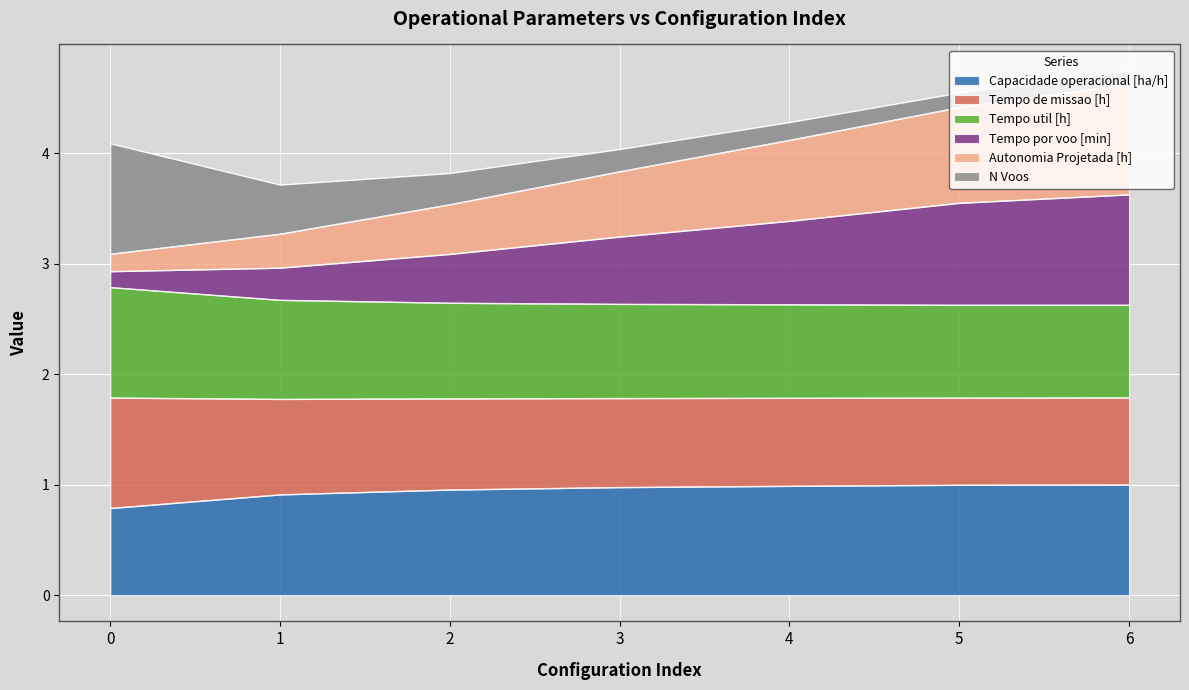

True or false: Autonomia Projetada [h] has a value of 4.2 at 0.

False